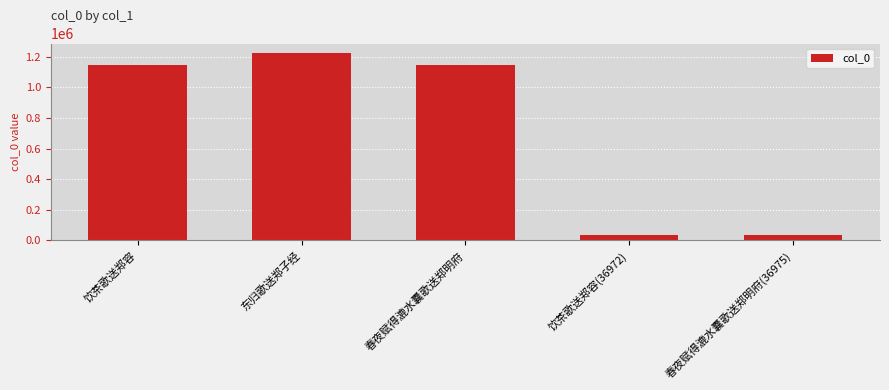

What is the label of the 5th bar from the left?

春夜赋得漉水囊歌送郑明府(36975)